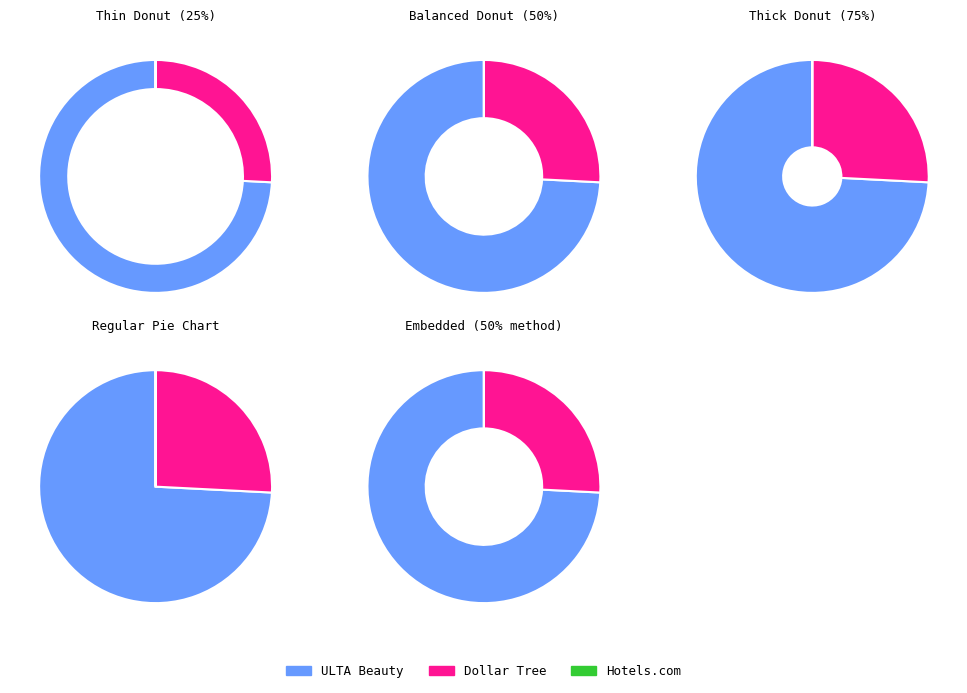

Which slice represents more than half of the pie?

ULTA Beauty